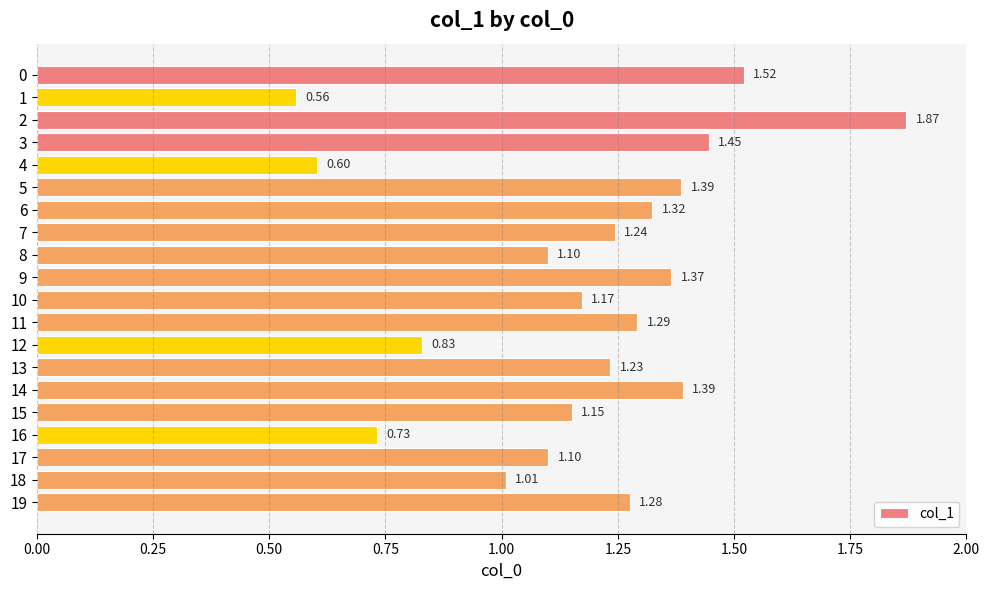

Between 9 and 11, which is larger?

9